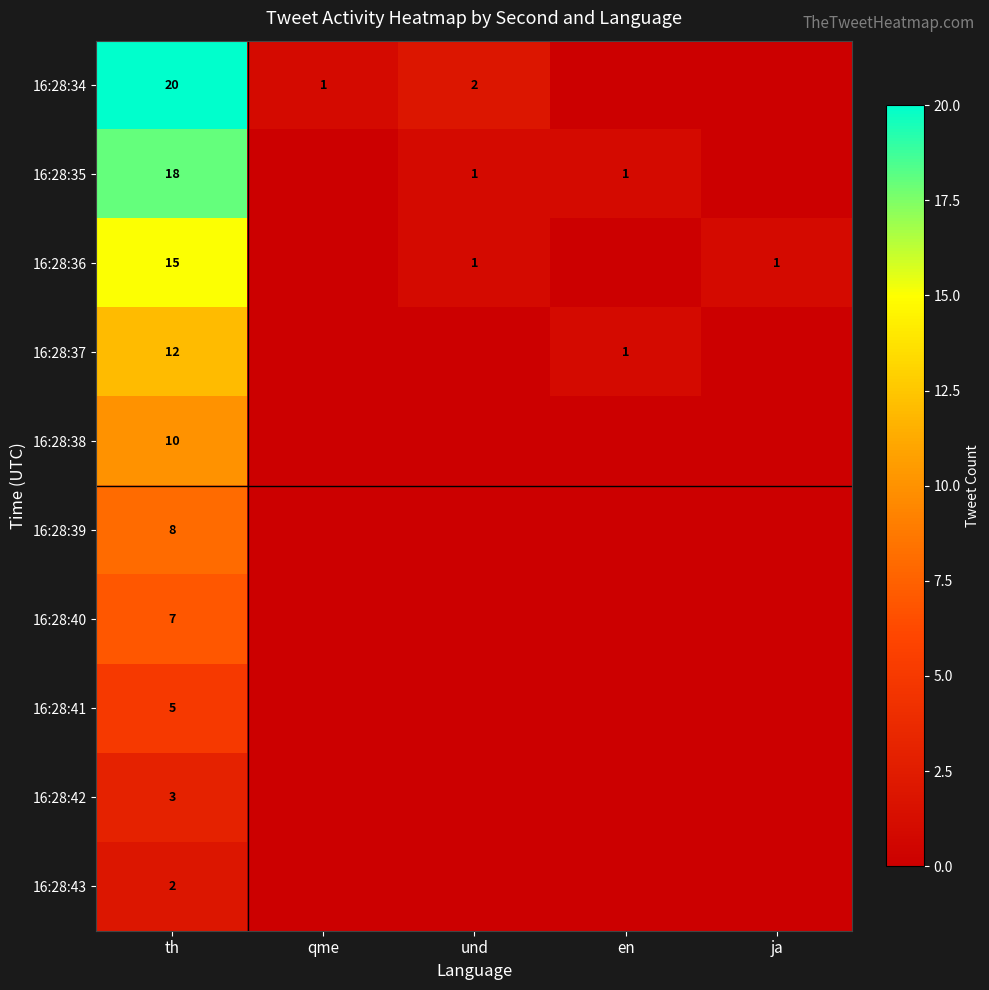

What is the total value across all series at und?

4